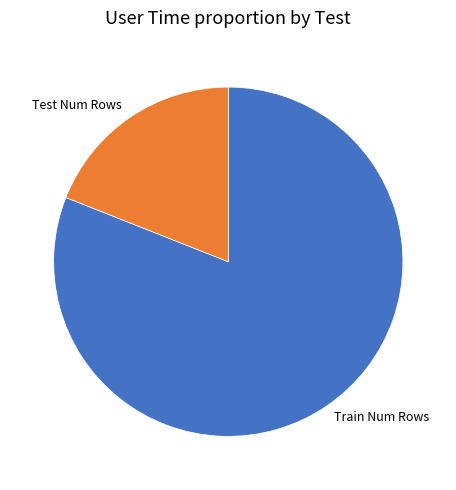

Which category accounts for the majority?

Train Num Rows